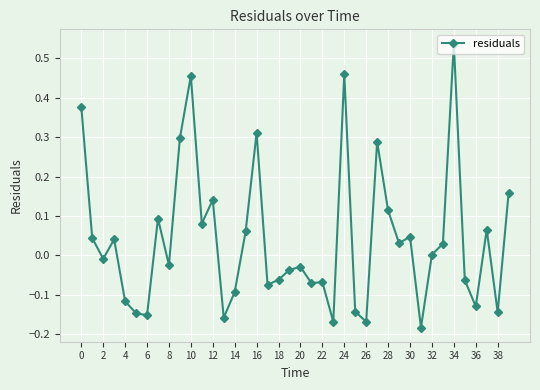

Count the number of data series in this chart.

1